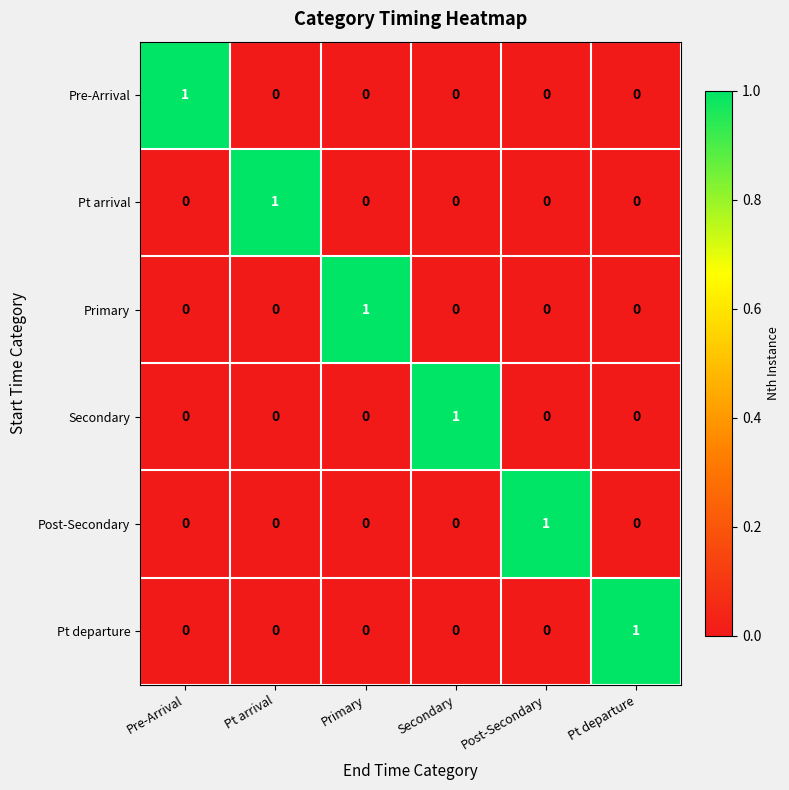

The Secondary series shows 0 at Pre-Arrival. True or false?

True